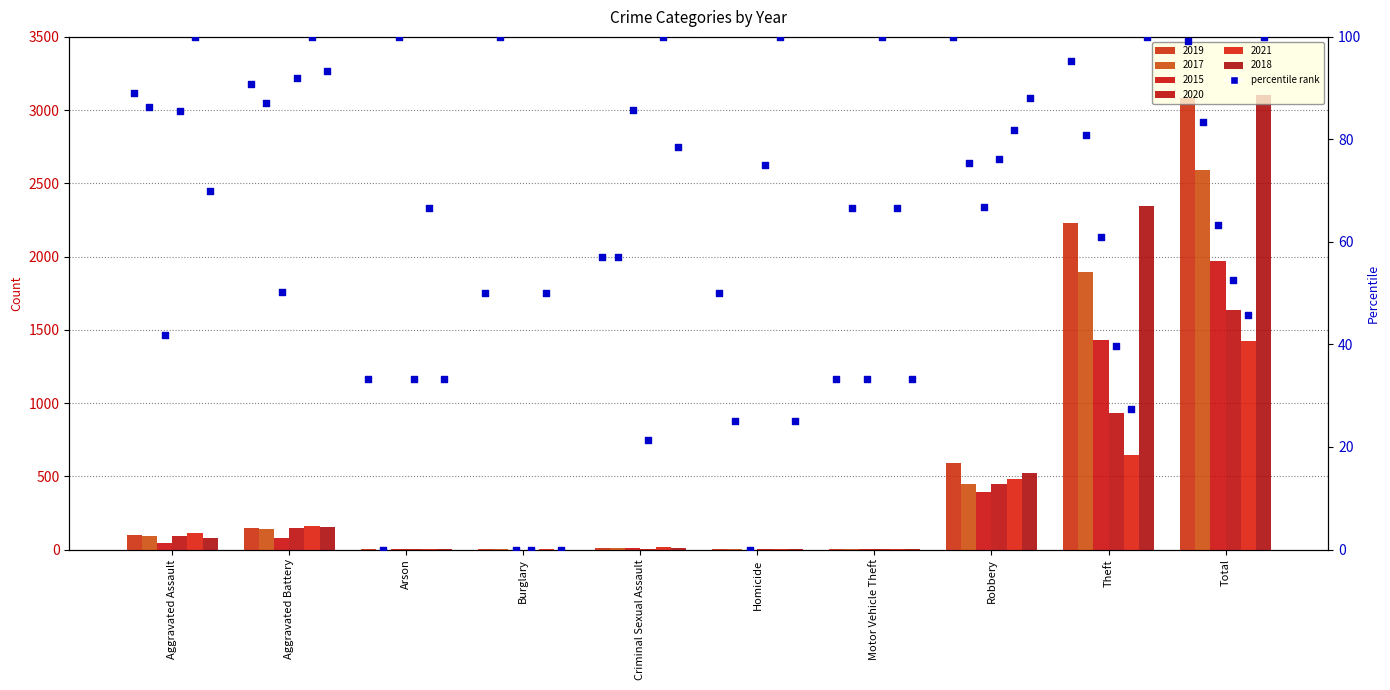

Which has a higher value, Criminal Sexual Assault or Aggravated Assault?

Aggravated Assault